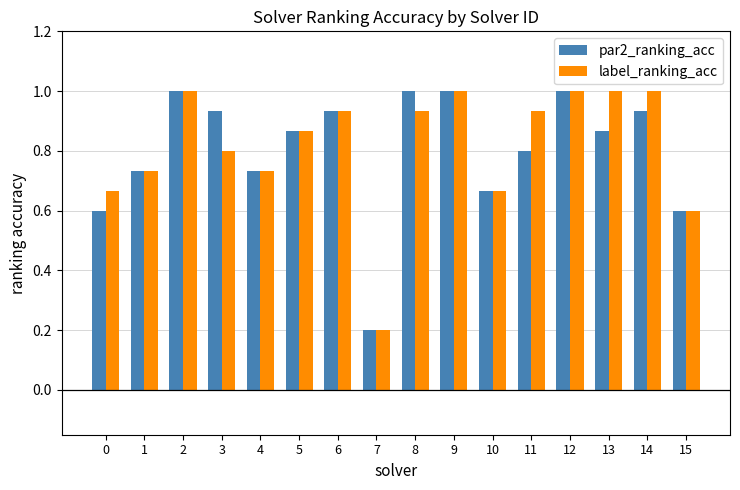

True or false: label_ranking_acc has a value of 0.6 at 15.

True